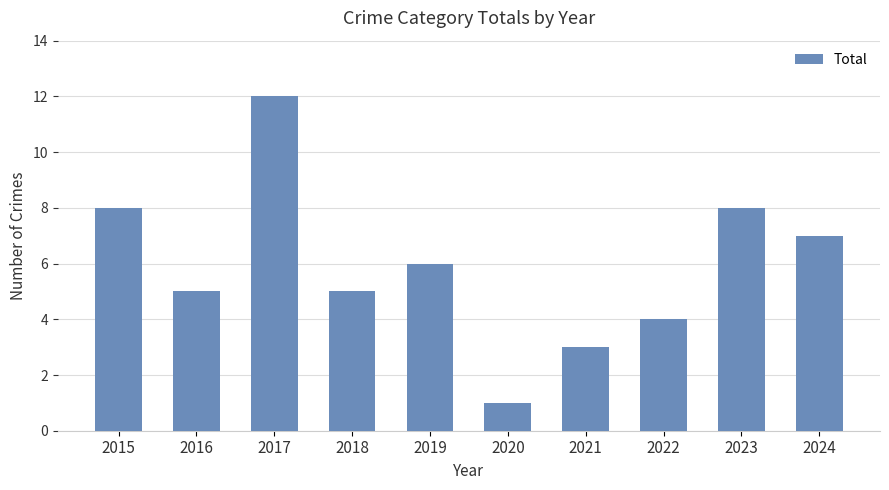

What is the approximate value at 2024?

7